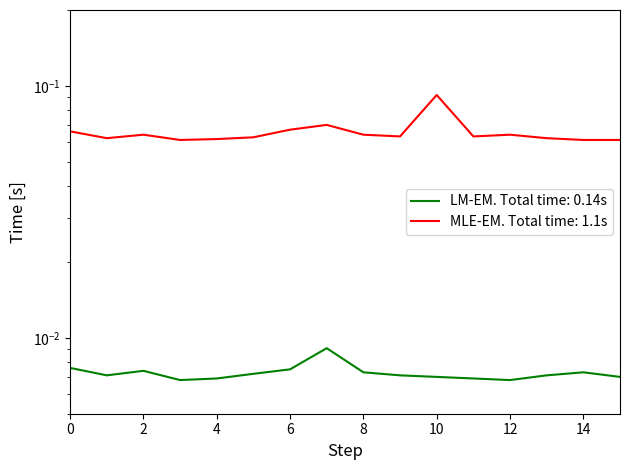

True or false: LM-EM. Total time: 0.14s has more than 2 interior local peaks.

True